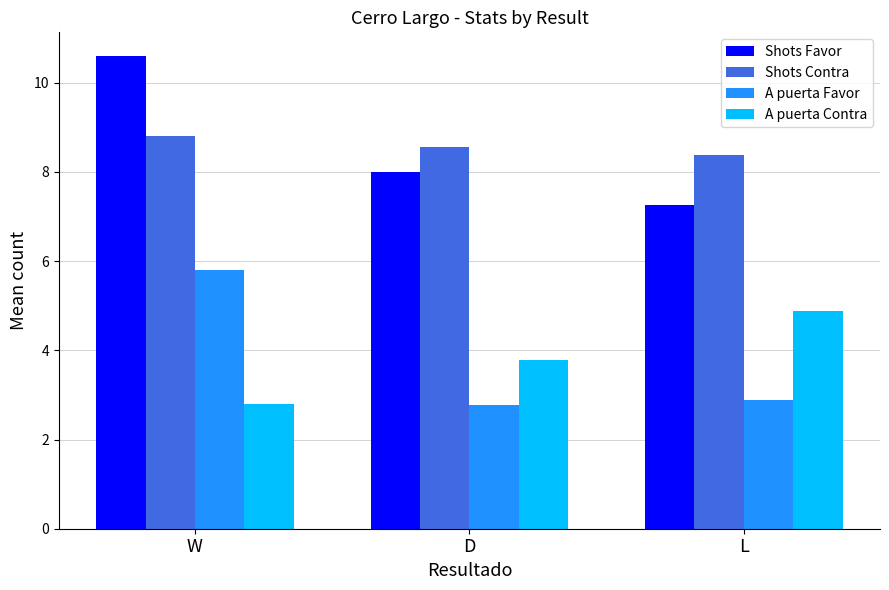

How many bars are there in each group?

4